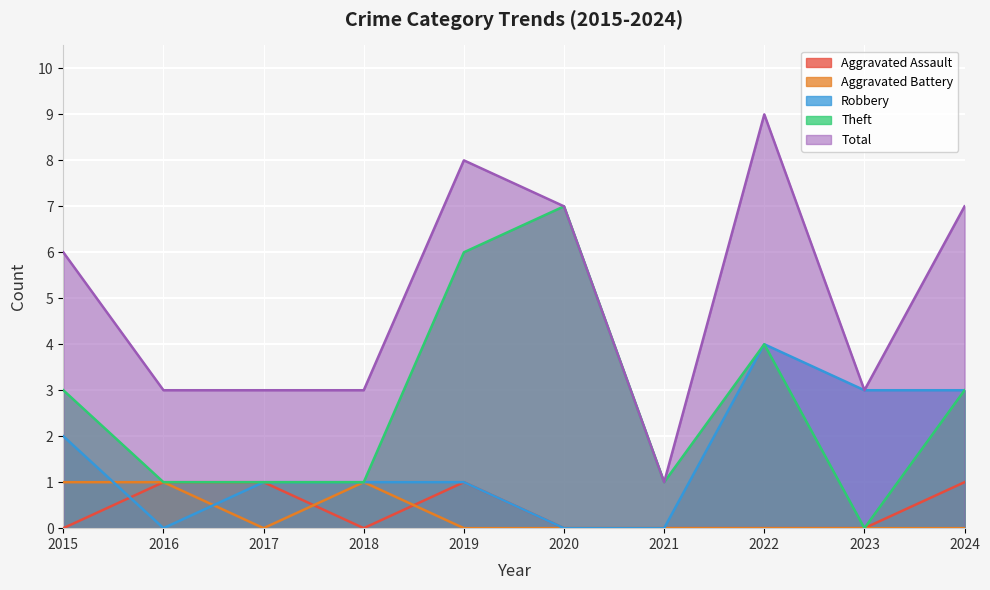

What is the highest value of the Aggravated Battery series?

1